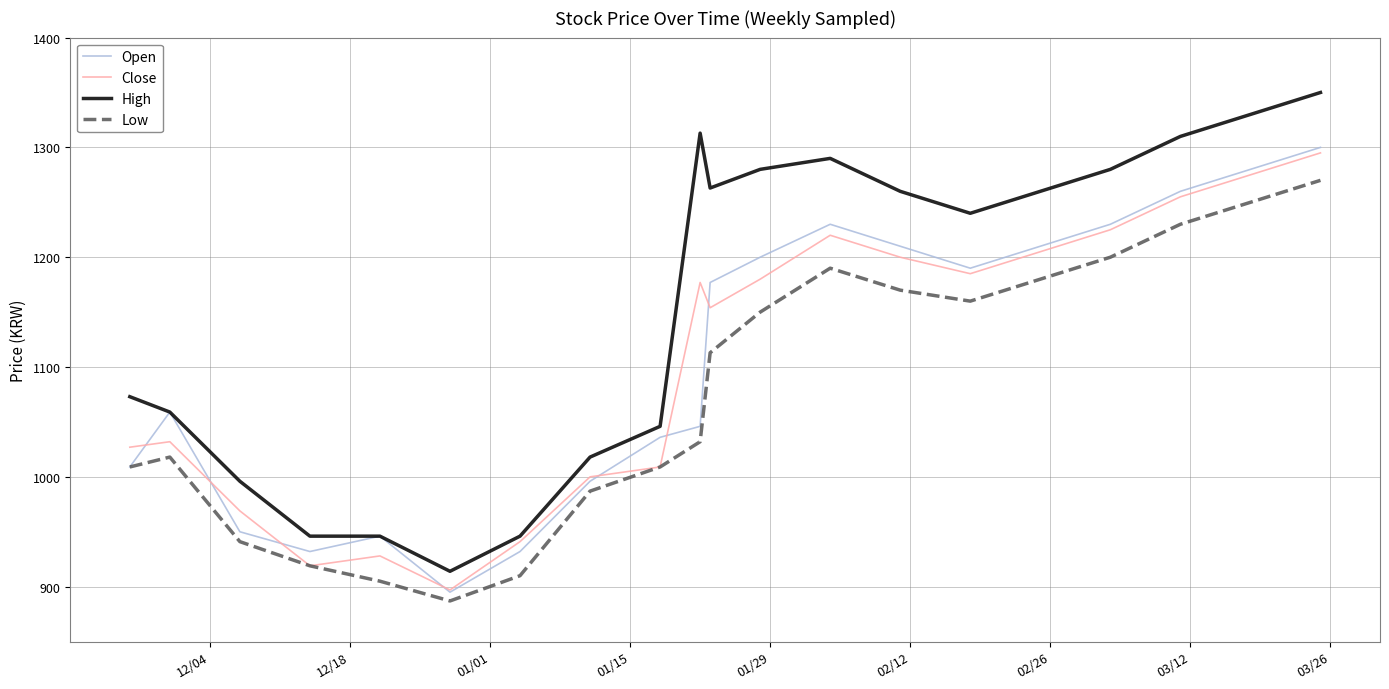

True or false: Low and High intersect in this chart.

False